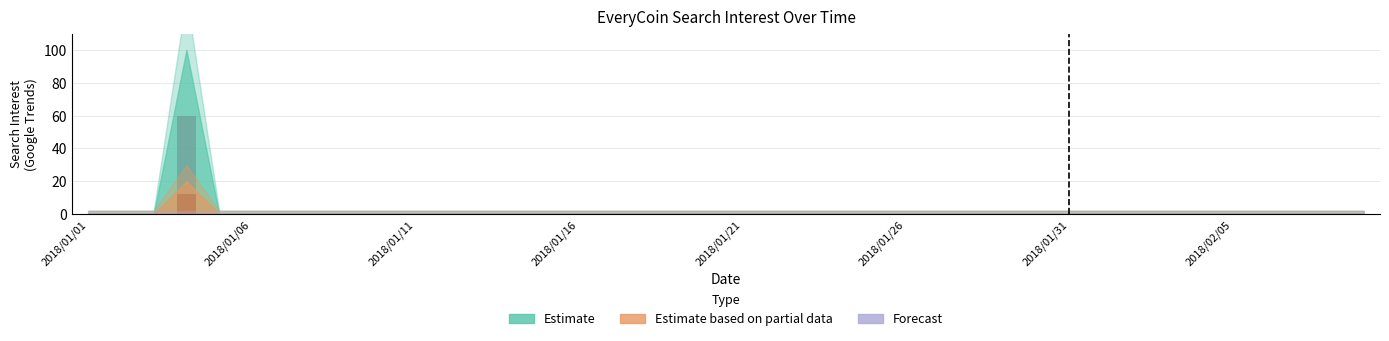

Does the chart contain any negative values?

No